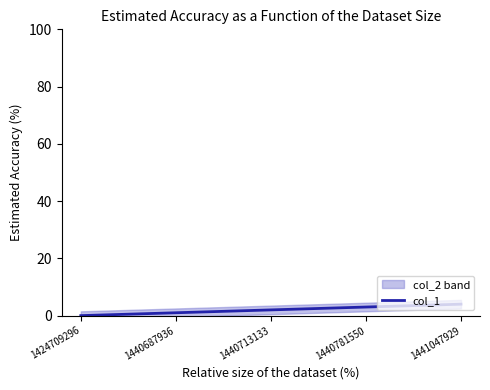

True or false: there are more than 1 points higher than both neighbors.

False